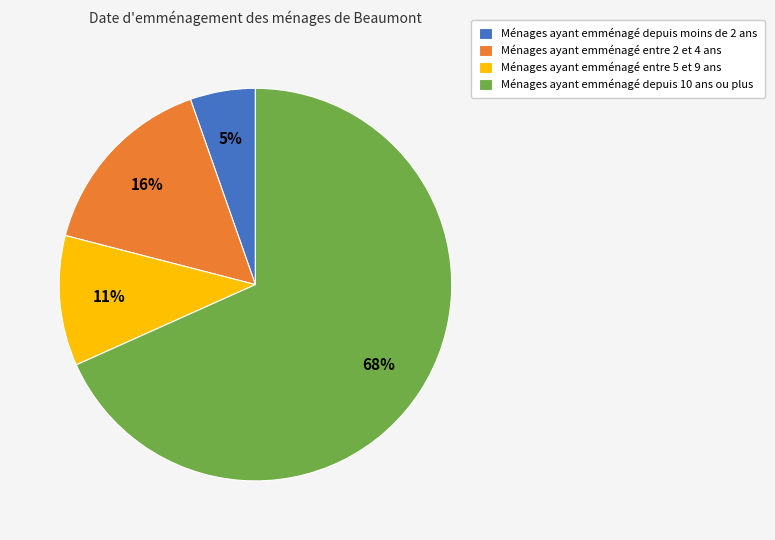

Which has a higher value, Ménages ayant emménagé entre 2 et 4 ans or Ménages ayant emménagé entre 5 et 9 ans?

Ménages ayant emménagé entre 2 et 4 ans